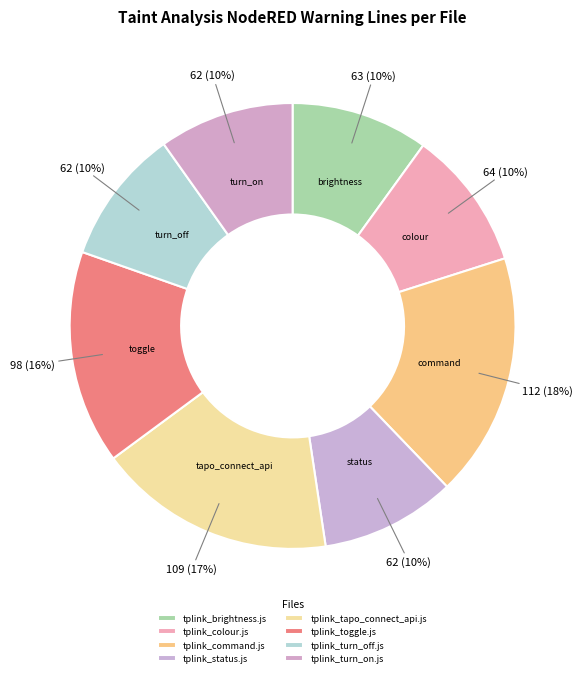

The tplink_command.js slice represents 18% of the pie. True or false?

True